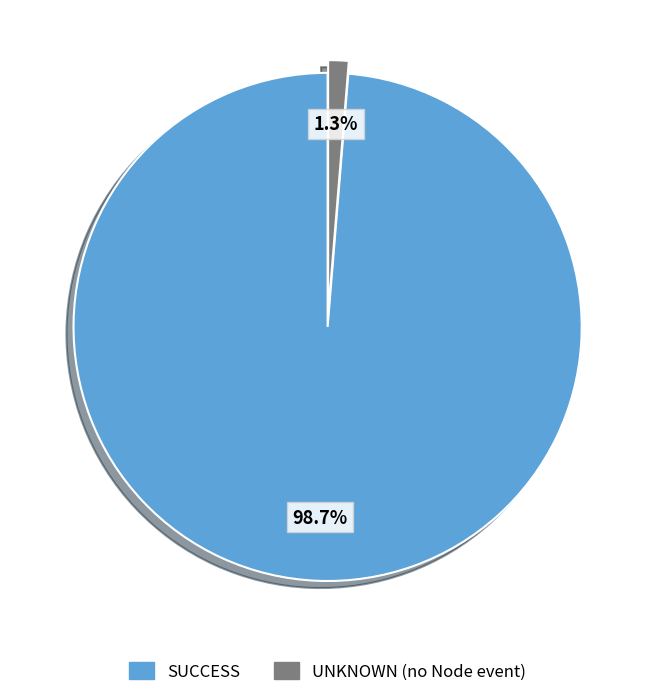

Count the number of slices in the pie.

2